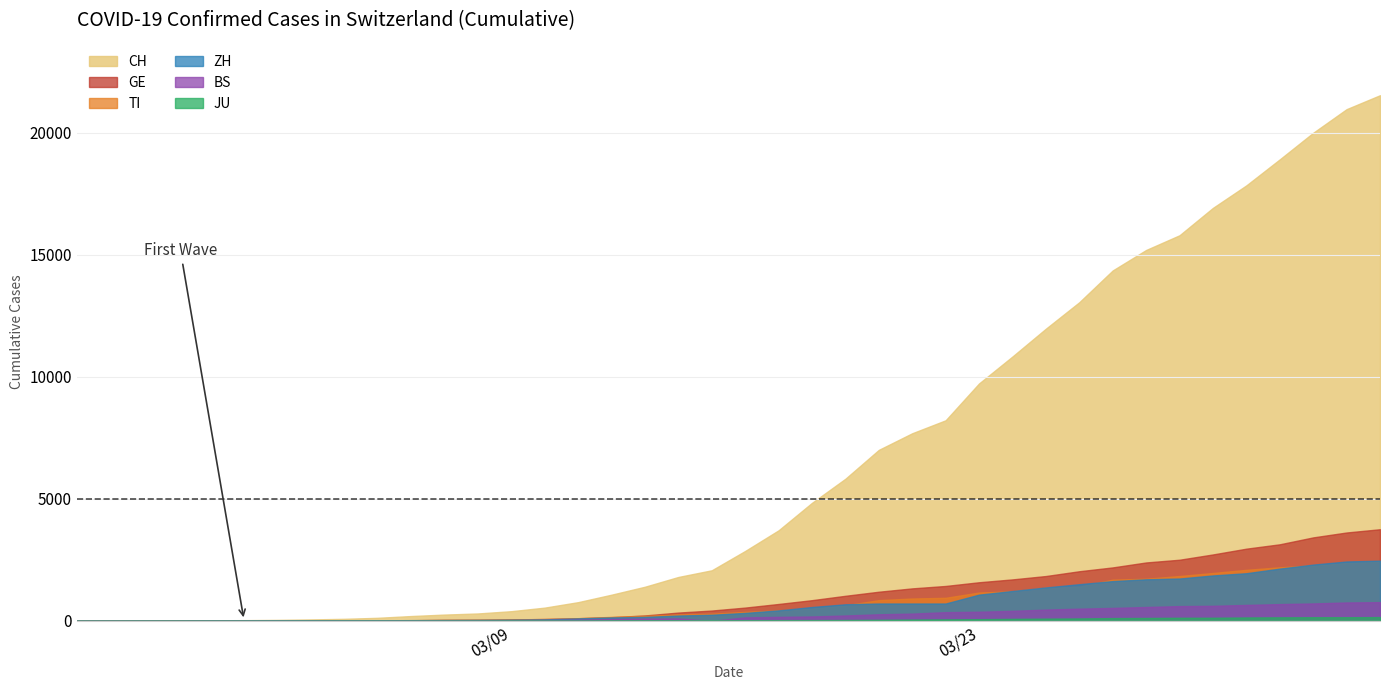

What is the value of the CH point at the 31st from the left?

13055